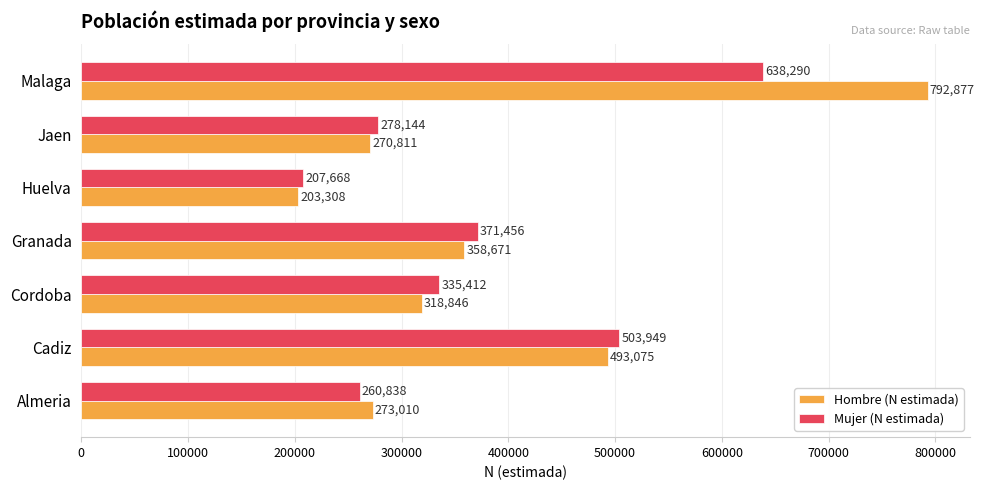

Between Huelva and Malaga, which series saw the biggest shift?

Hombre (N estimada)